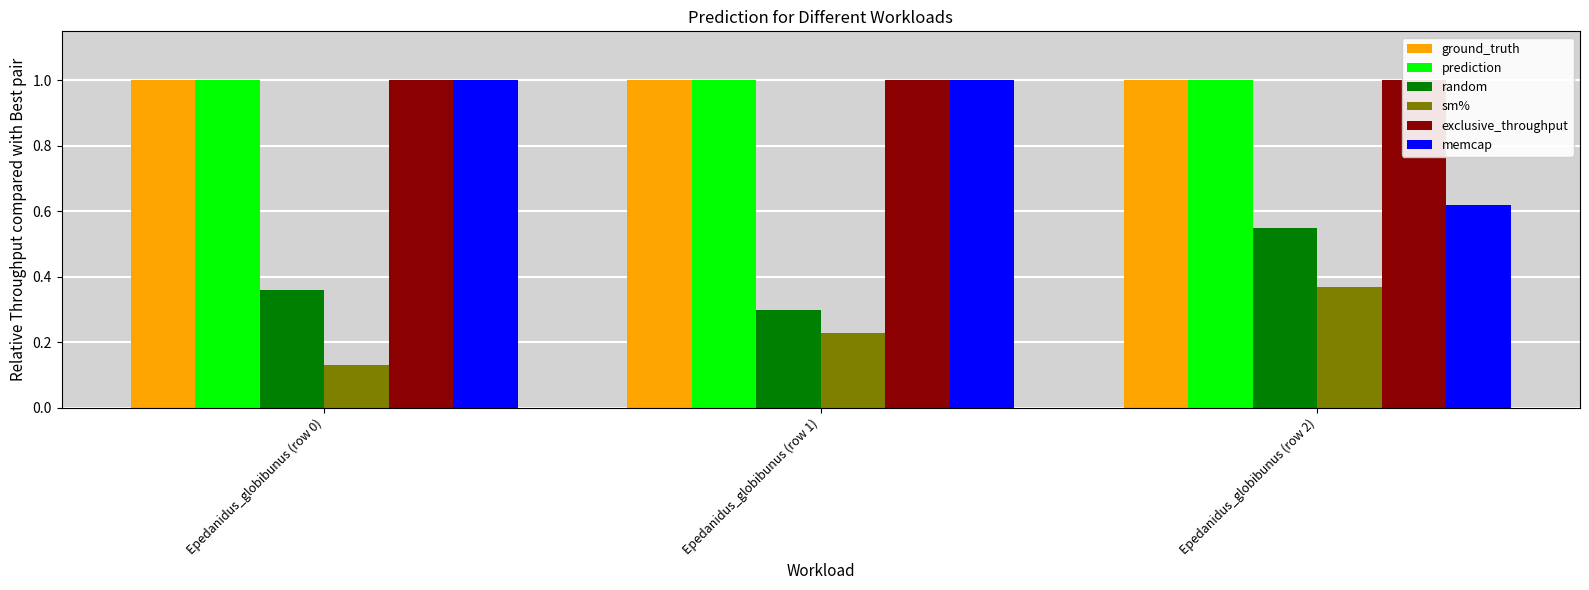

Between Epedanidus_globibunus (row 0) and Epedanidus_globibunus (row 1), which is larger?

Epedanidus_globibunus (row 0)